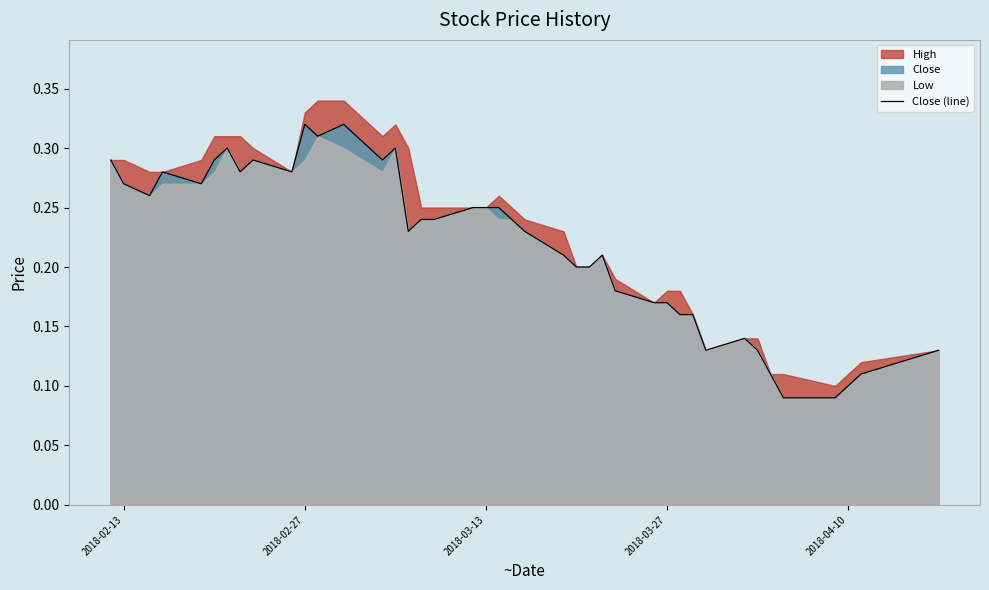

How many points are higher than both their immediate neighbors (excluding endpoints)?

8